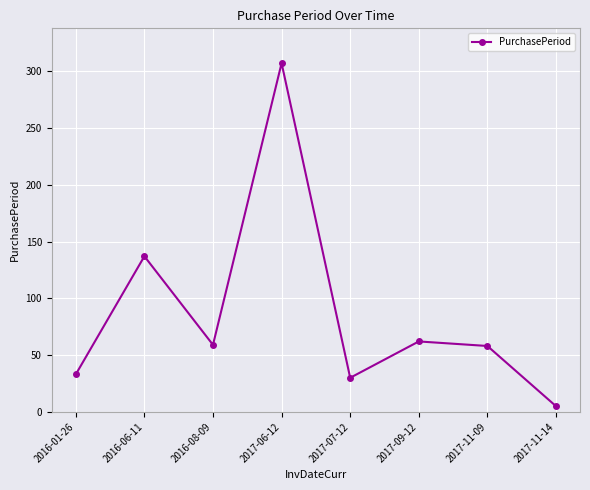

What is the difference between the maximum and minimum values?

302